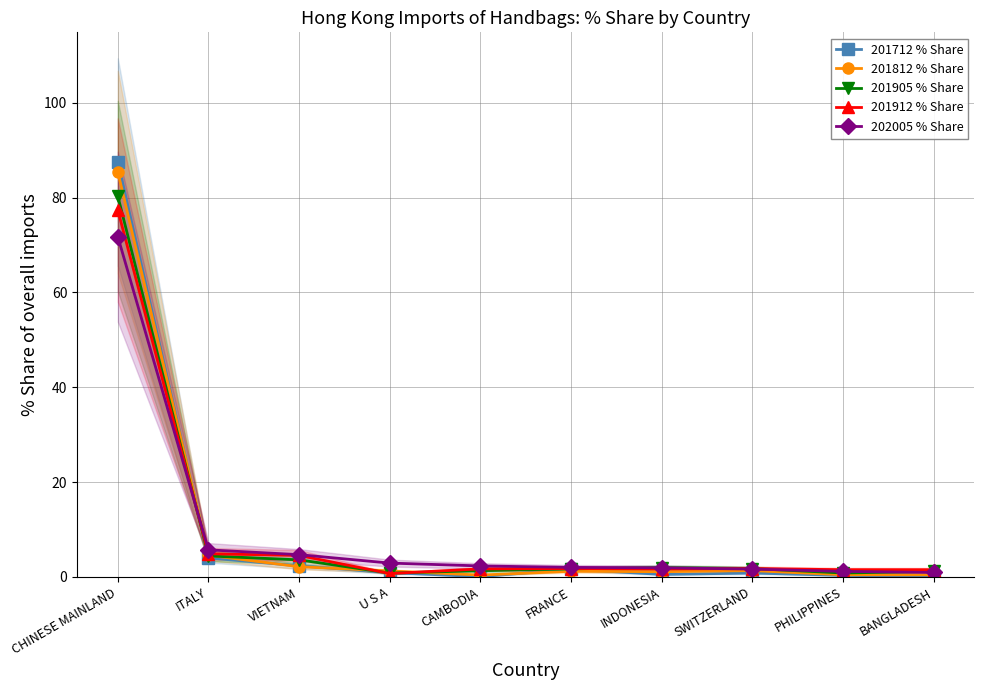

True or false: 201712 % Share has a value of 0.1 at CAMBODIA.

True